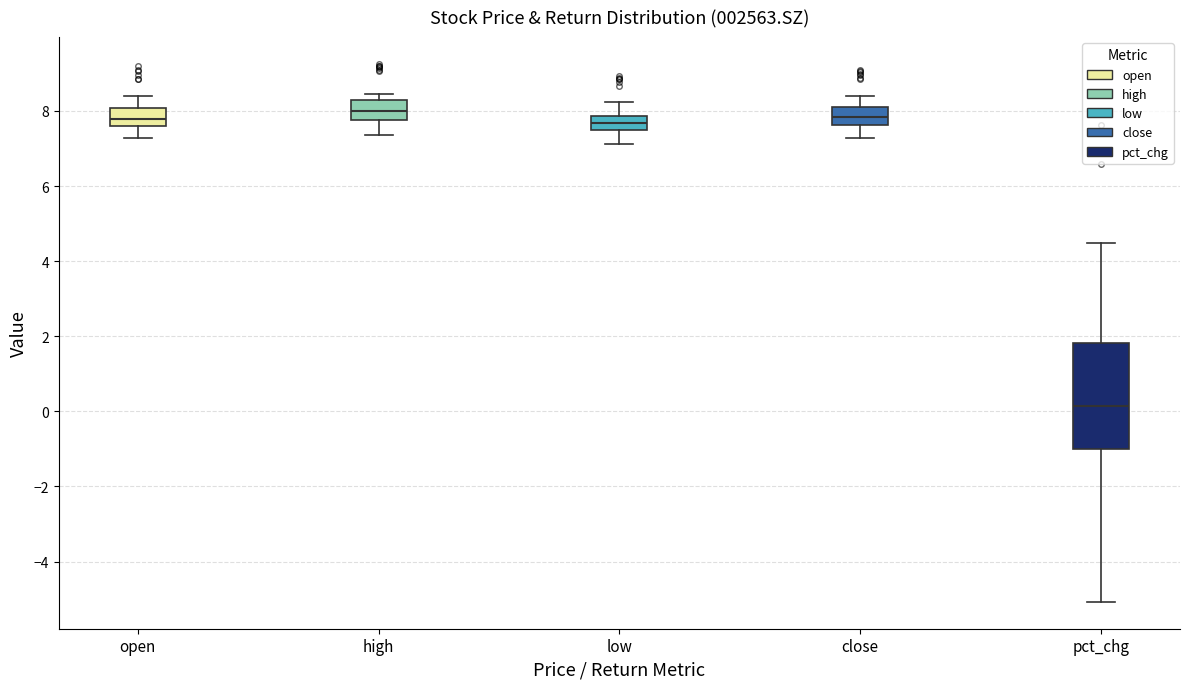

Reading left to right, transcribe this box plot: for each box, give where its median line is, the range the box spans, and where its two whiskers end, as read against the y-axis. The values are not printed on the chart, so give them approximately, as read against the axis.

open: median 7.8, box 7.6 to 8.0, whiskers 7.2 to 8.4
high: median 8.0, box 7.8 to 8.2, whiskers 7.4 to 8.4
low: median 7.6, box 7.4 to 7.8, whiskers 7.2 to 8.2
close: median 7.8, box 7.6 to 8.2, whiskers 7.2 to 8.4
pct_chg: median 0.2, box -1.0 to 1.8, whiskers -5.0 to 4.4